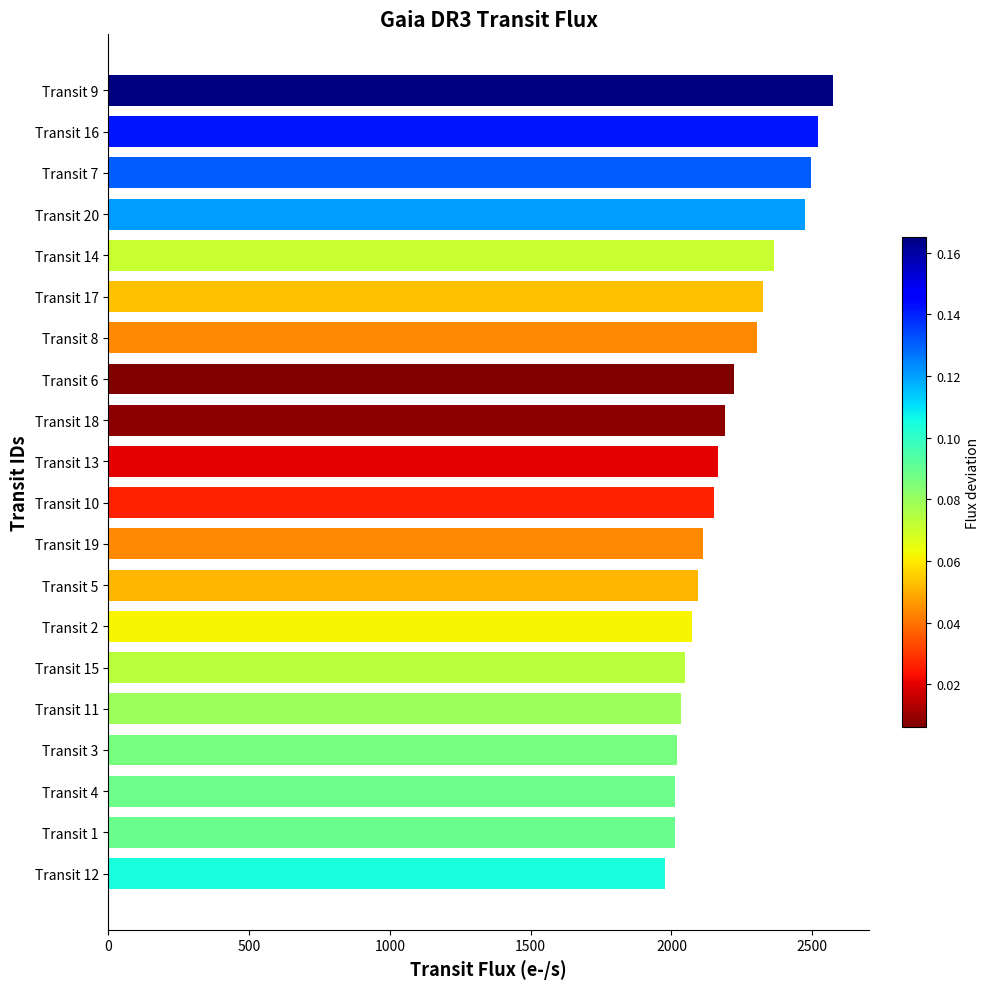

Between Transit 1 and Transit 19, which is larger?

Transit 19